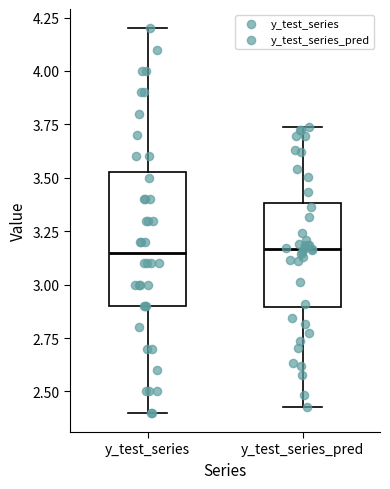

Reading left to right, read every box against the y-axis: the position of its median line, the range the box covers, and the ends of its whiskers. The values are not printed on the chart, so give them approximately, as read against the axis.

y_test_series: median 3.15, box 2.90 to 3.55, whiskers 2.40 to 4.20
y_test_series_pred: median 3.15, box 2.90 to 3.40, whiskers 2.45 to 3.75